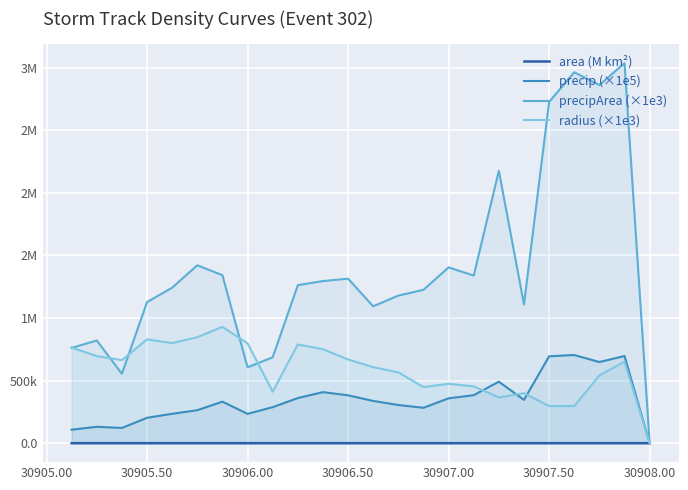

Where is precipArea (×1e3) nearest to the value 1518000?

30907.00